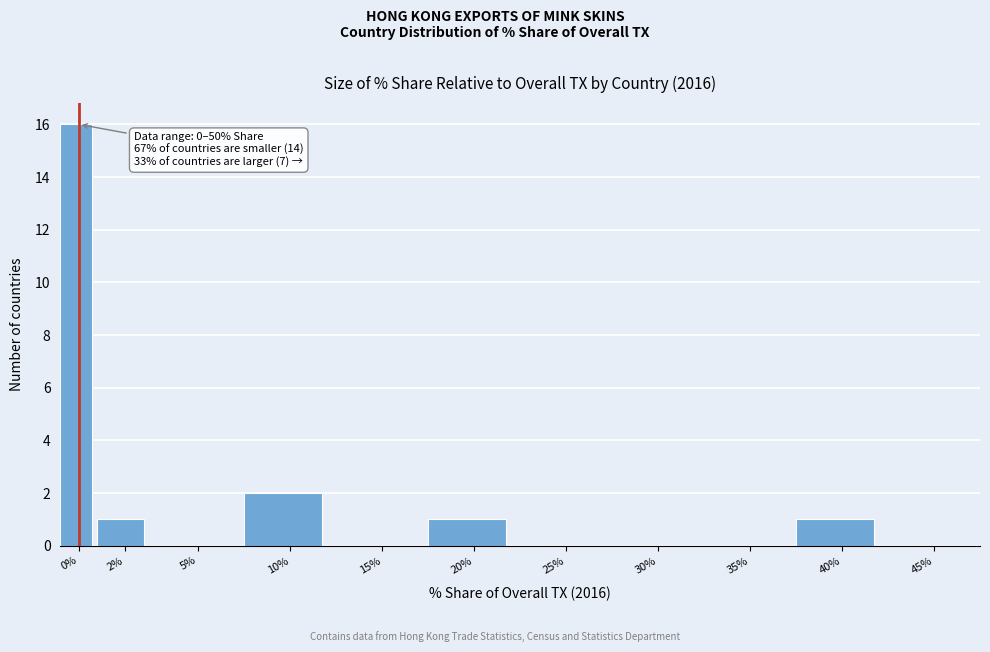

Reading left to right, transcribe all the data shown in this chart.

0%=16	2%=1	5%=0	10%=2	15%=0	20%=1	25%=0	30%=0	35%=0	40%=1	45%=0